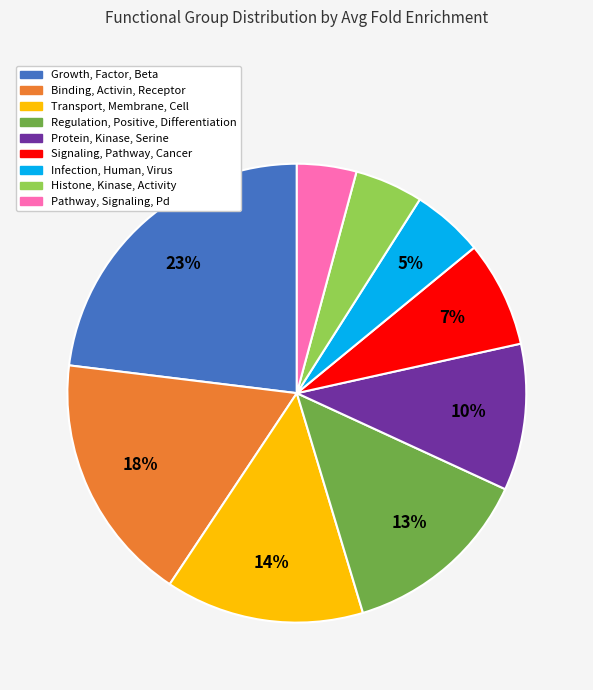

Which slice is the smallest?

Pathway, Signaling, Pd